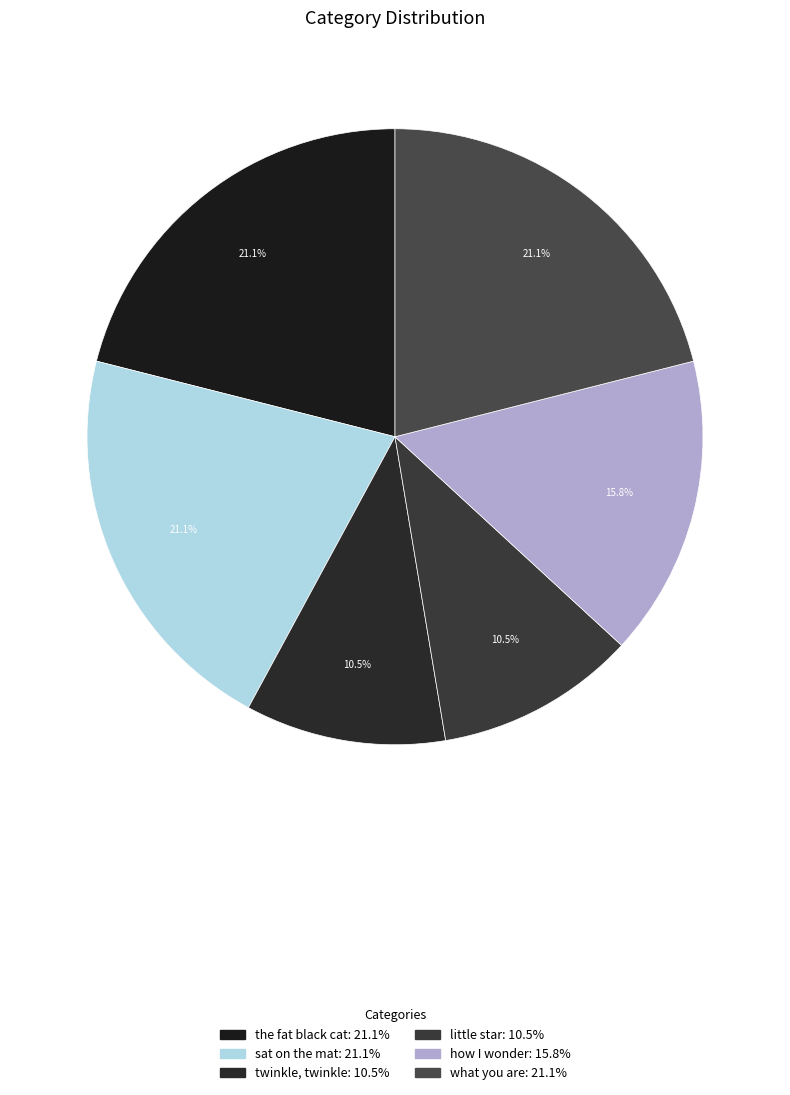

How many slices are in this pie chart?

6